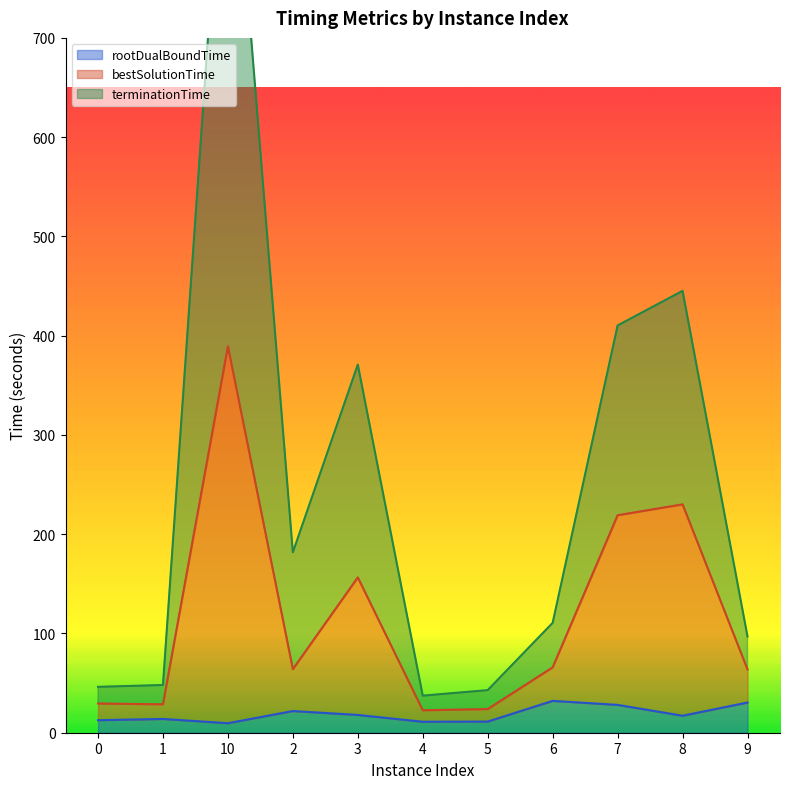

What is the label of the 10th point from the right?

1